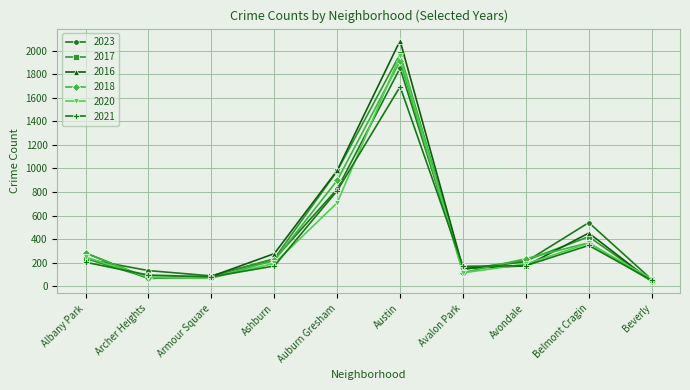

Where is 2023 nearest to the value 954?

Auburn Gresham